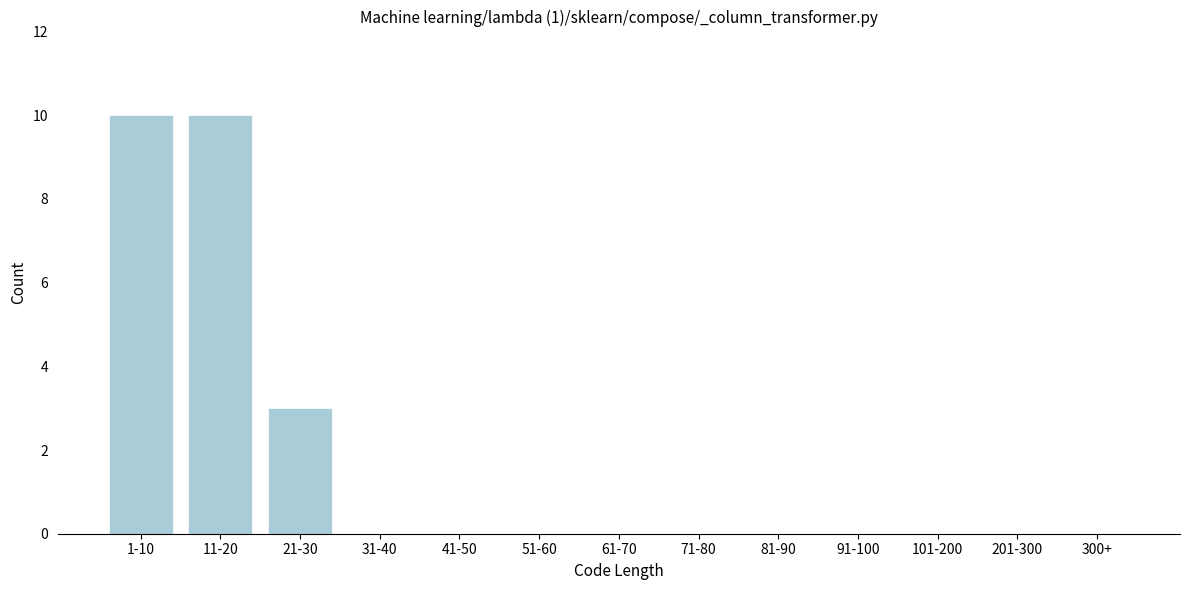

Reading left to right, what are all the values shown in this chart?

1-10=10	11-20=10	21-30=3	31-40=0	41-50=0	51-60=0	61-70=0	71-80=0	81-90=0	91-100=0	101-200=0	201-300=0	300+=0